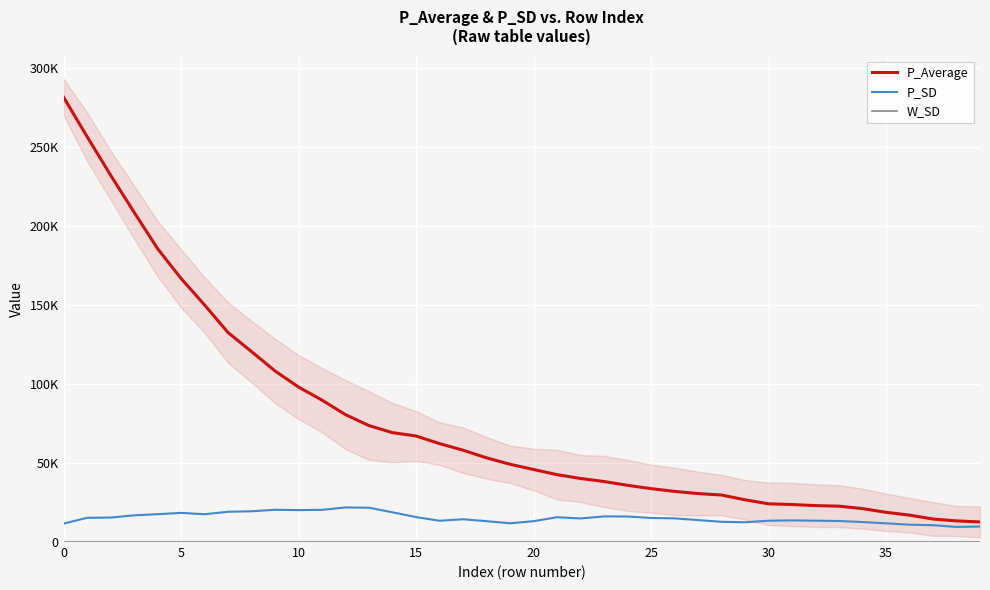

What are all the series names shown in the legend?

P_Average, P_SD, W_SD